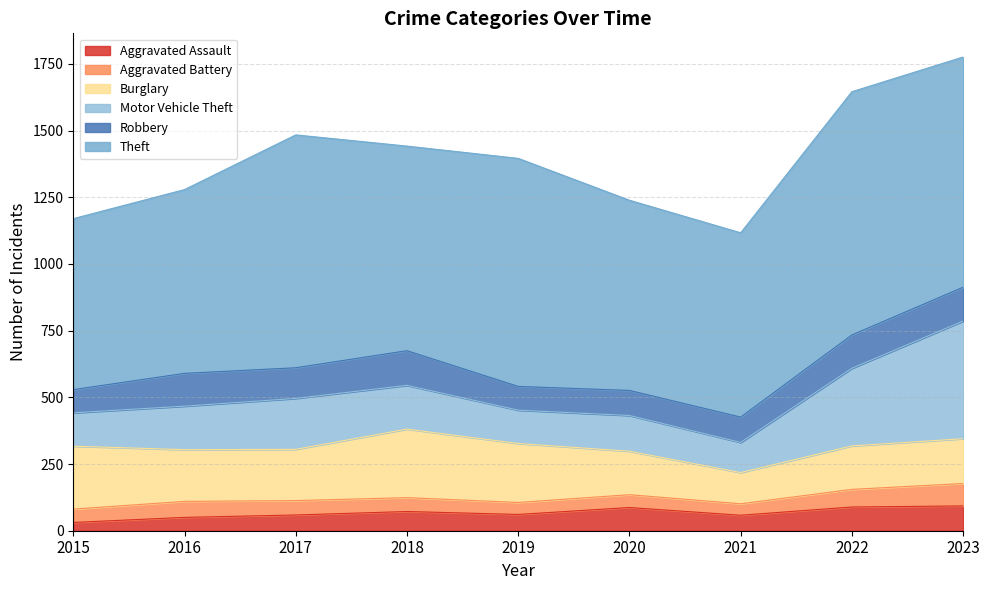

Rank the categories by Theft value from lowest to highest.

2015, 2016, 2021, 2020, 2018, 2019, 2023, 2017, 2022